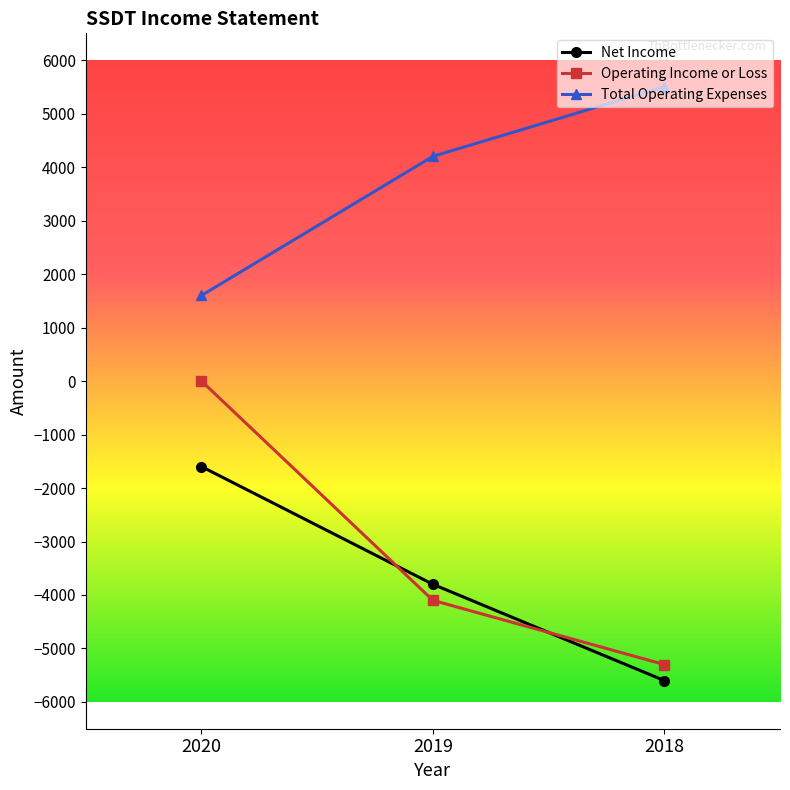

How many categories are shown in the chart?

3